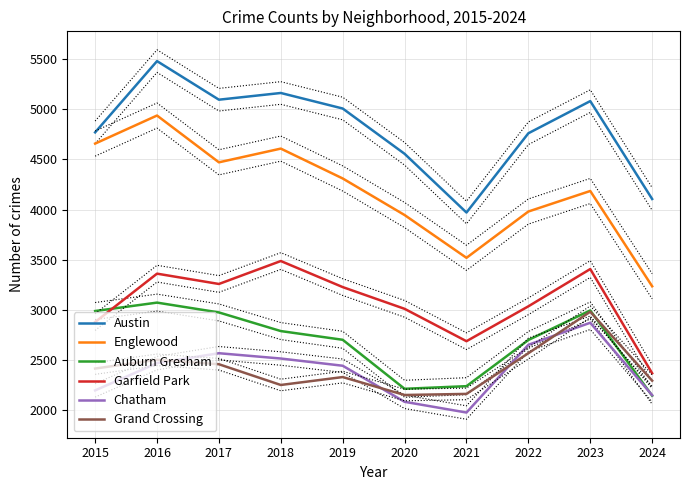

What is the sum of the Chatham values at 2020 and 2015?

4276